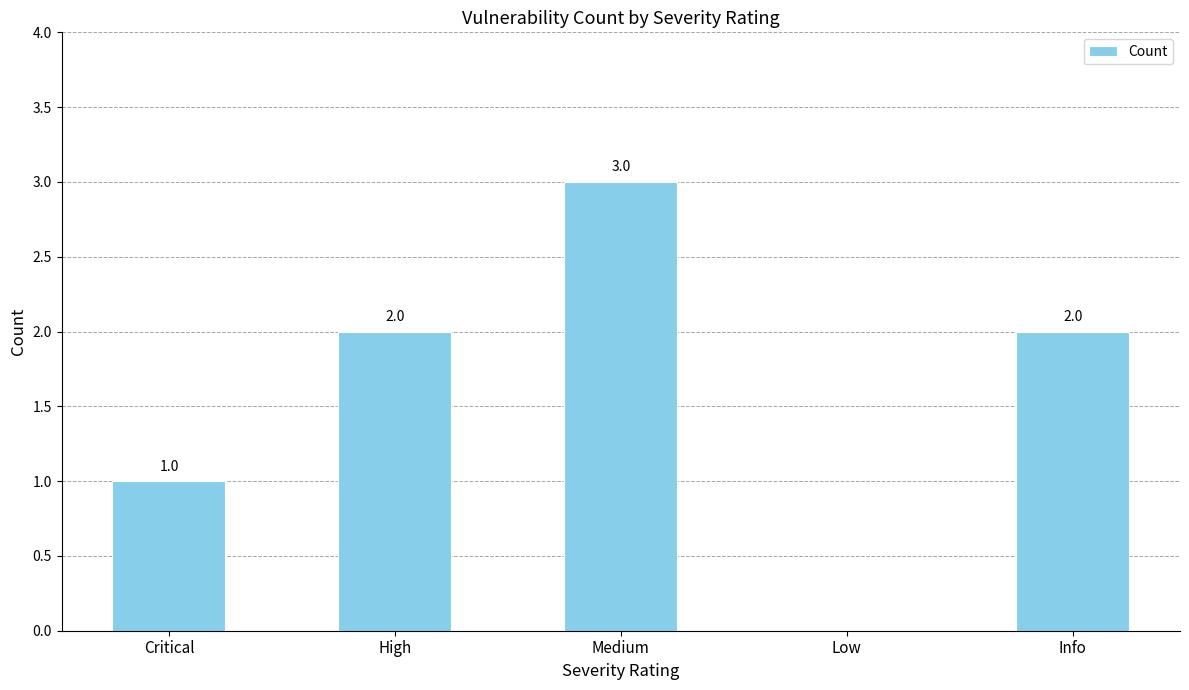

How many values are between 1 and 2?

3